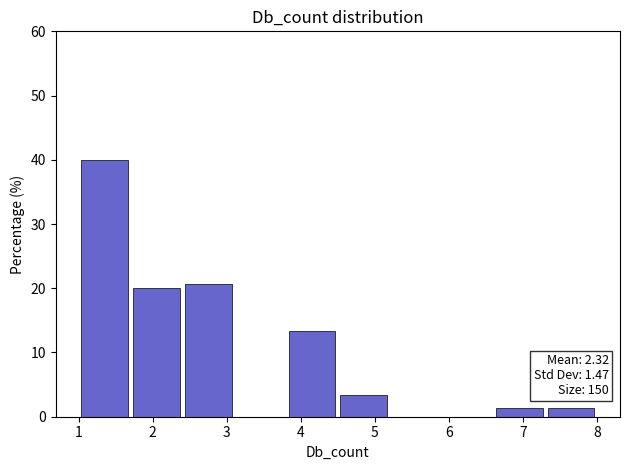

Over which range of the x-axis is the bar tallest?

1.0 to 1.7